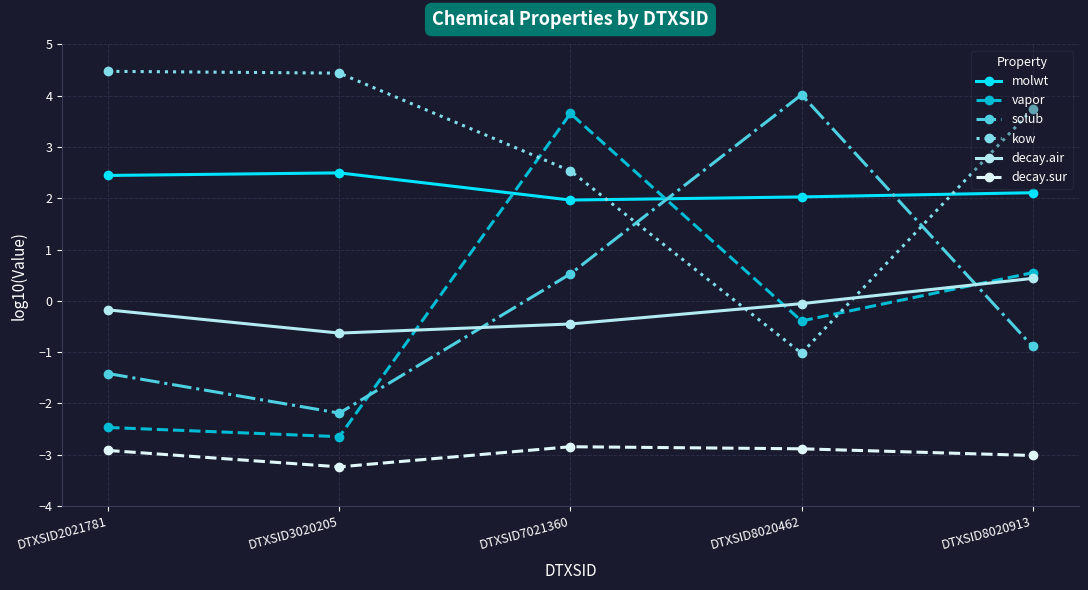

How many times do vapor and decay.air cross each other?

3